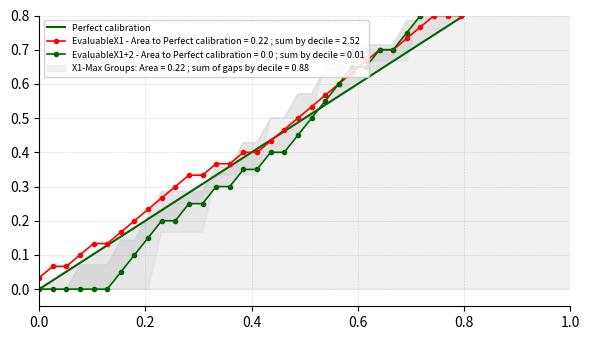

The value at 30 is 0.2. True or false?

False